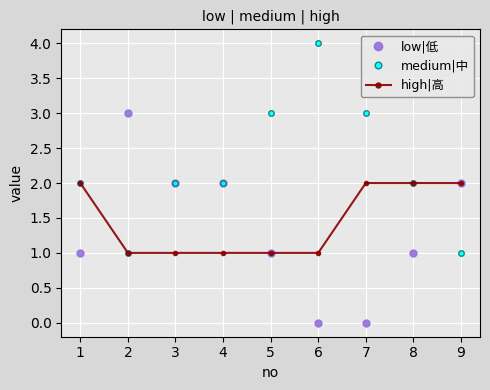

What is the total value across all series at 7?

5